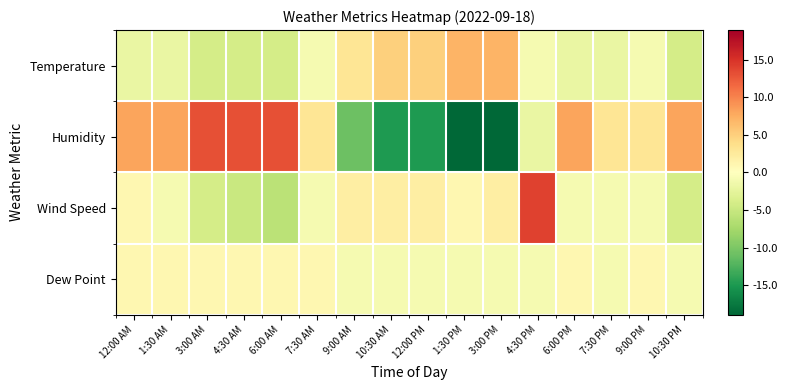

What is the smallest value displayed?

-18.9